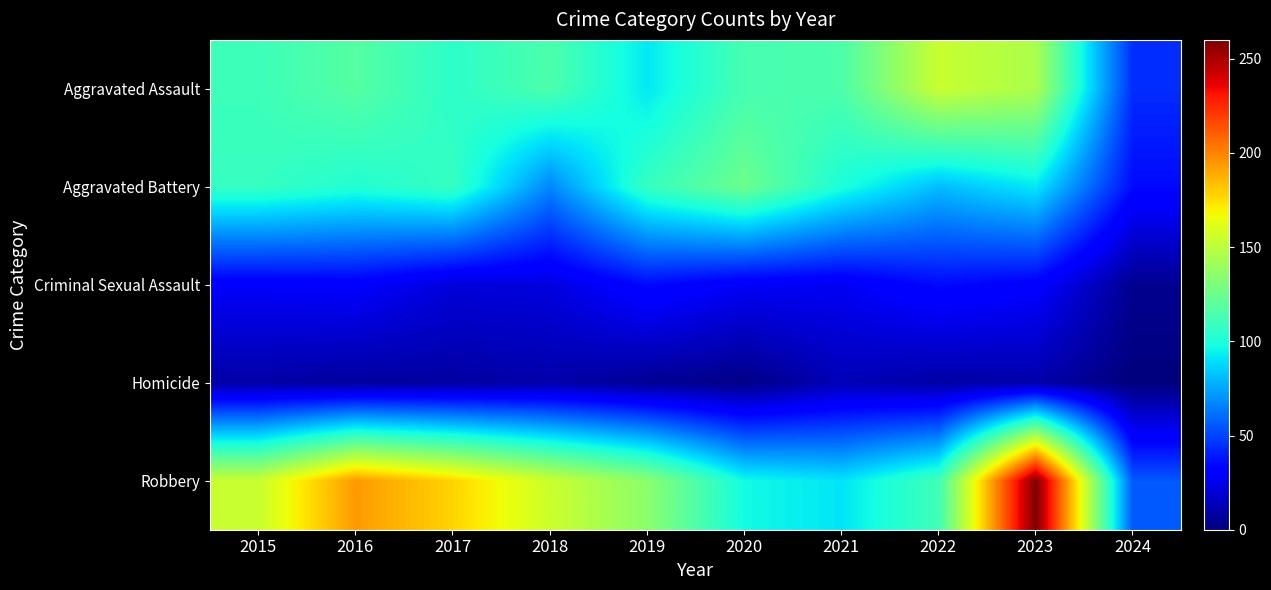

Reading left to right, transcribe all the data shown in this chart.

Aggravated Assault: 2015=110	2016=118	2017=105	2018=115	2019=92	2020=113	2021=115	2022=154	2023=145	2024=44
Aggravated Battery: 2015=108	2016=102	2017=108	2018=67	2019=108	2020=125	2021=100	2022=81	2023=92	2024=35
Criminal Sexual Assault: 2015=29	2016=30	2017=21	2018=22	2019=35	2020=28	2021=27	2022=35	2023=31	2024=4
Homicide: 2015=9	2016=7	2017=8	2018=10	2019=5	2020=2	2021=13	2022=9	2023=10	2024=0
Robbery: 2015=154	2016=194	2017=178	2018=155	2019=135	2020=97	2021=91	2022=111	2023=260	2024=55